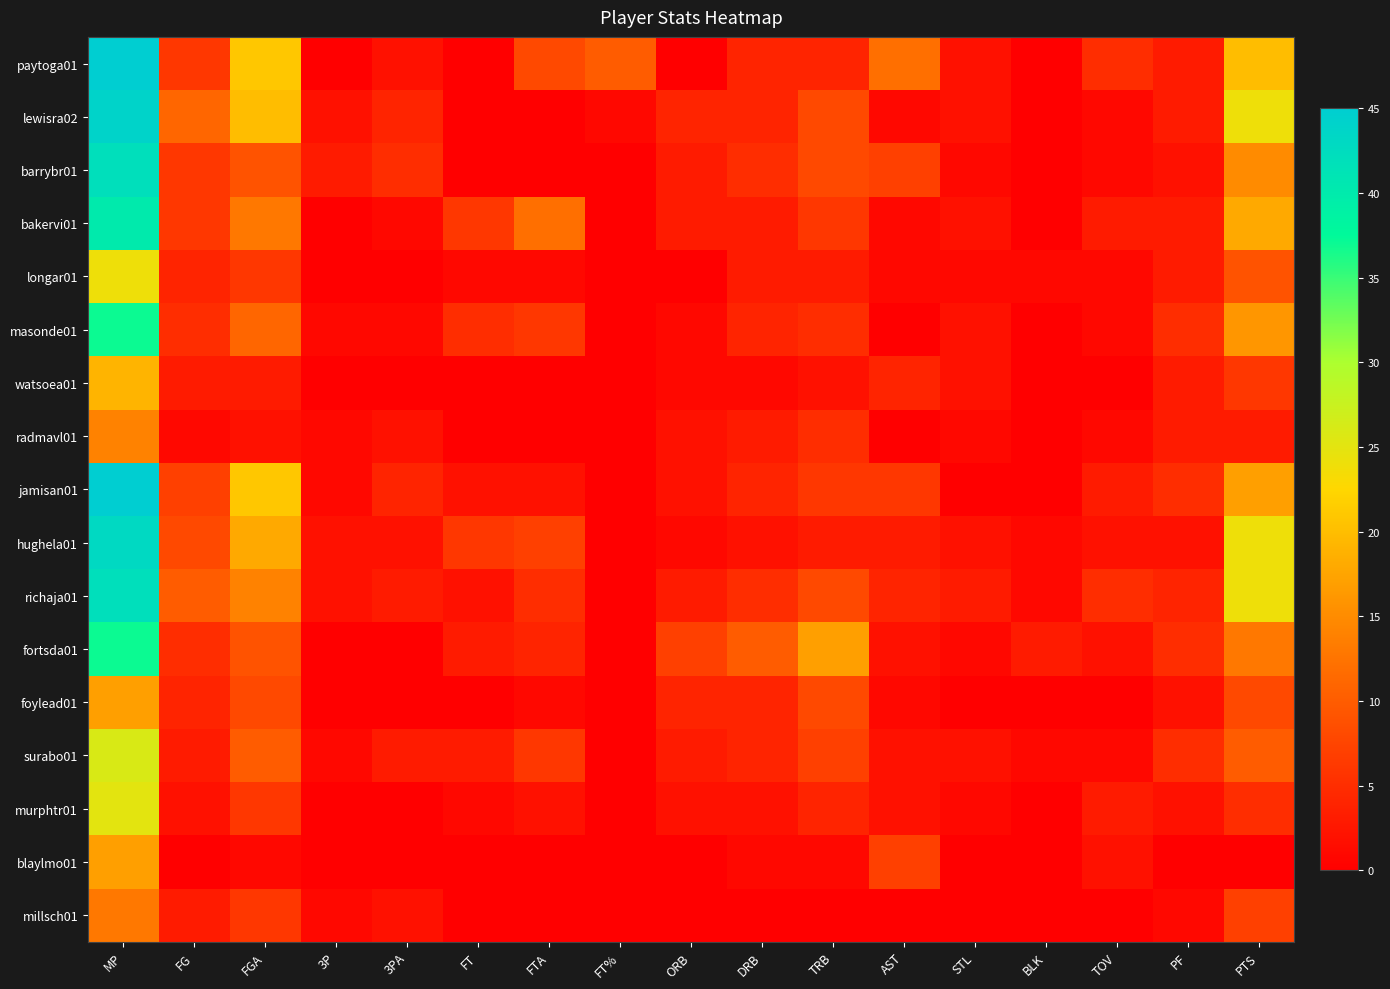

Count the number of categories in the chart.

17